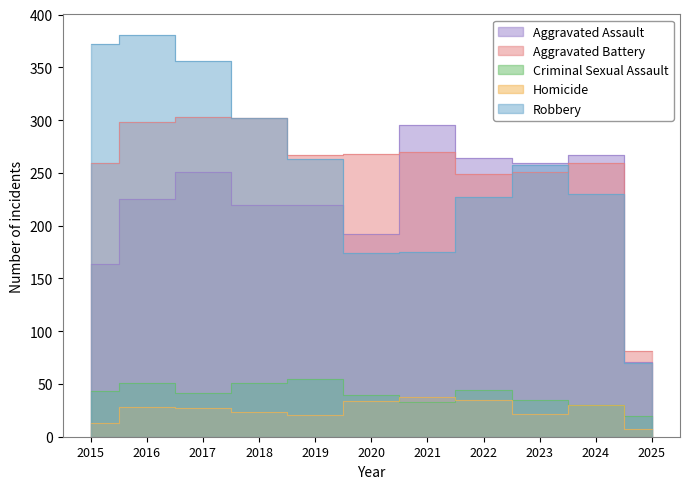

Reading right to left, what are all the values shown in this chart?

Aggravated Assault: 71	267	259	264	295	192	220	220	251	225	164
Aggravated Battery: 81	259	251	249	270	268	267	302	303	298	259
Criminal Sexual Assault: 20	30	35	44	33	40	55	51	41	51	43
Homicide: 7	30	22	35	38	34	21	23	27	28	13
Robbery: 70	230	257	227	175	174	263	302	356	381	372